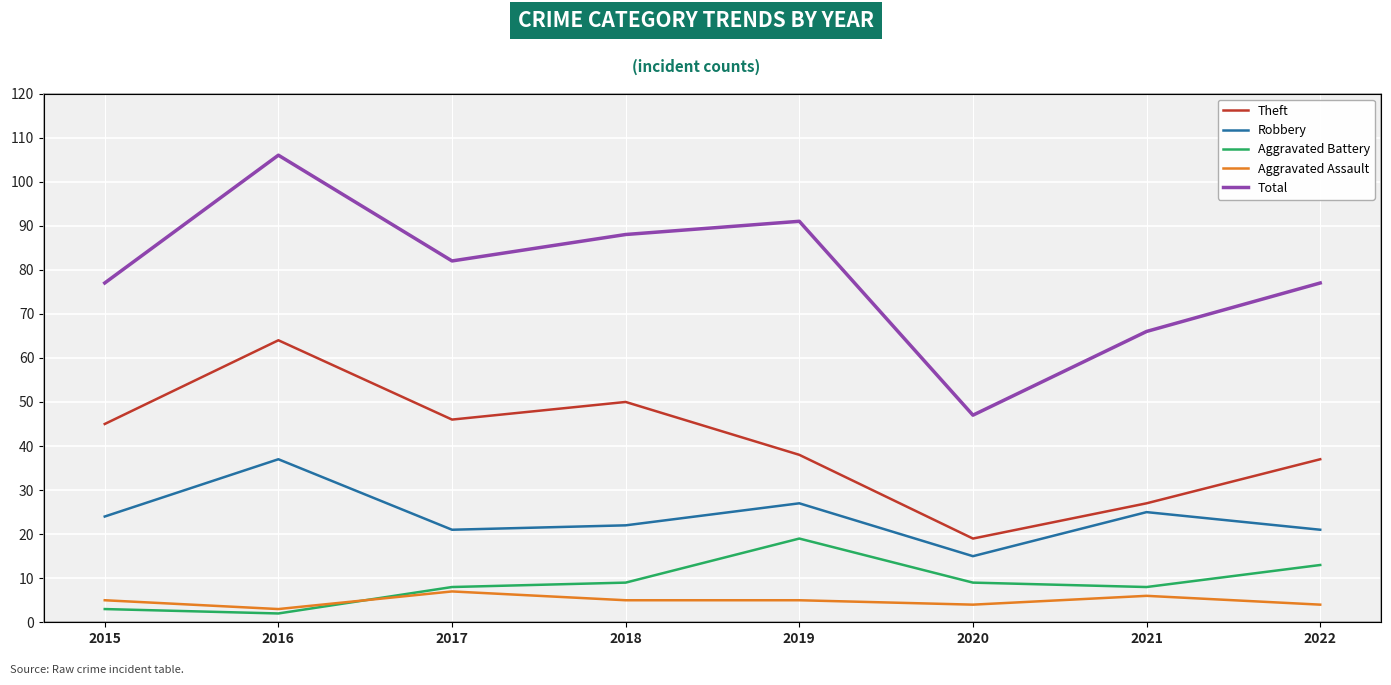

What is the maximum value for Theft?

64